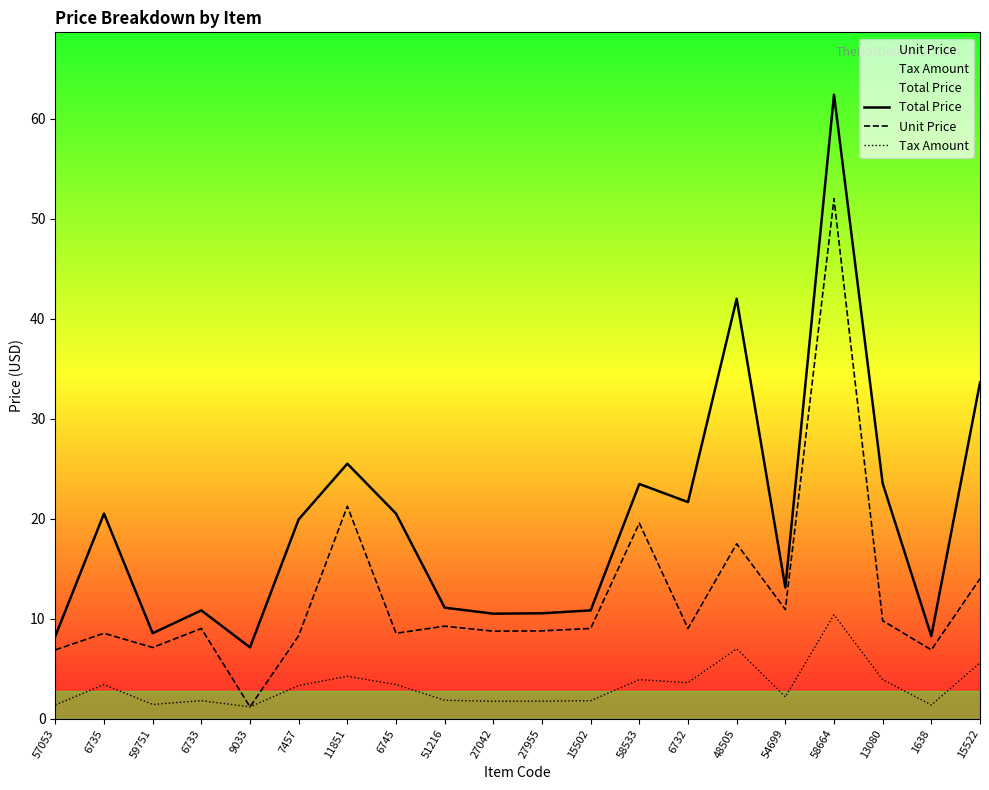

How many values in the Unit Price series are below 9?

9